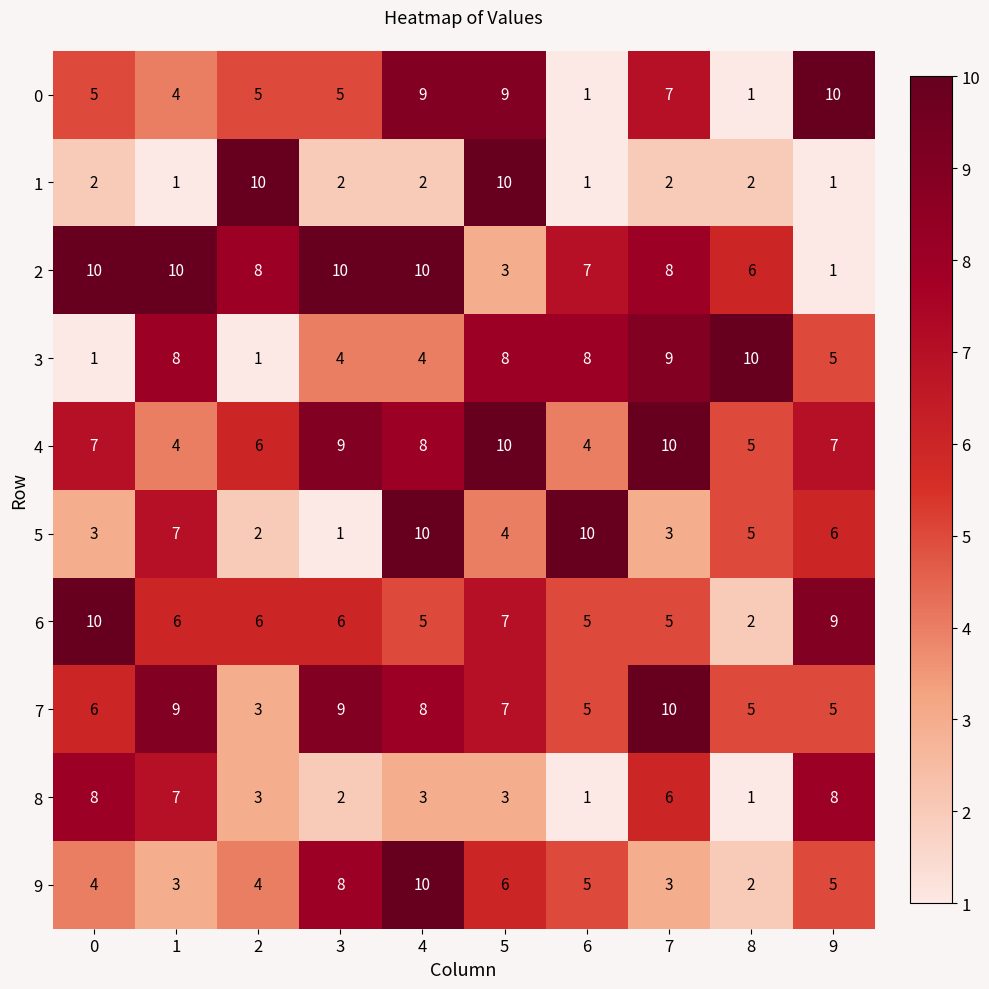

What is the maximum value for 6?

10